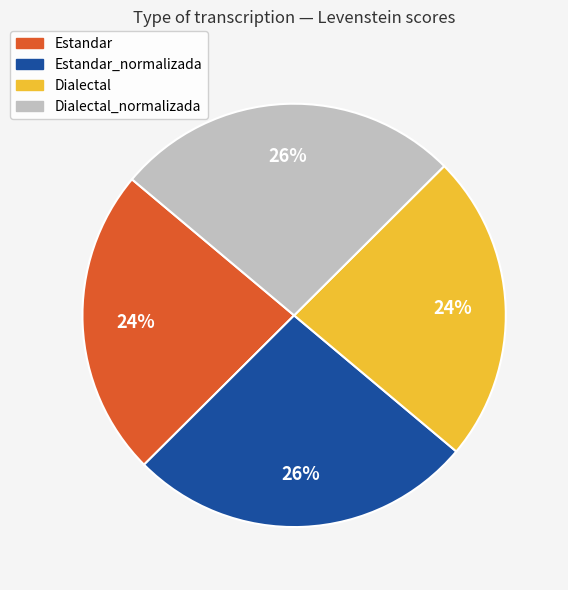

To the nearest percent, what is the average slice percentage?

25%